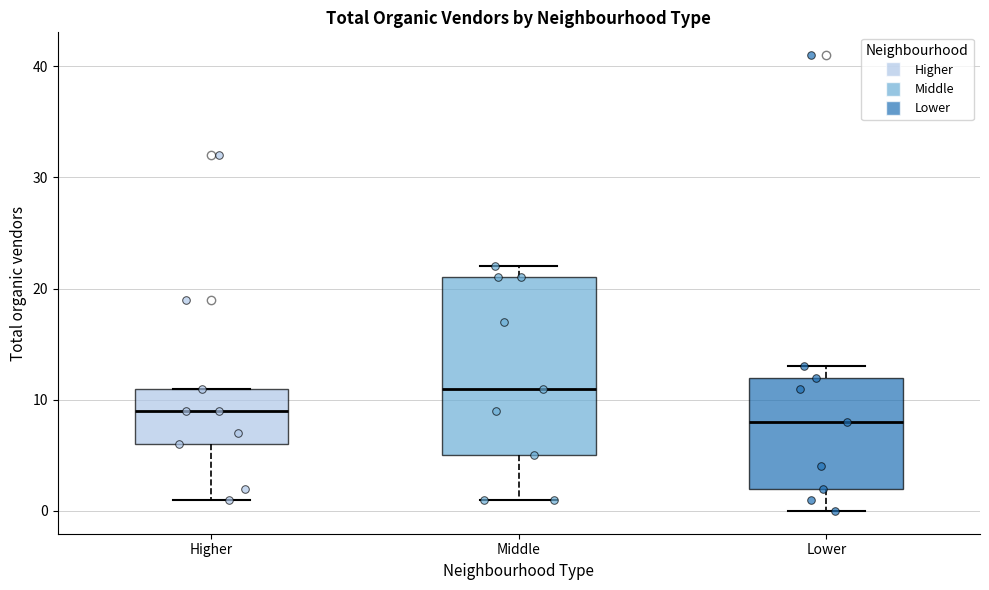

Reading left to right, transcribe this box plot: for each box, give where its median line is, the range the box spans, and where its two whiskers end, as read against the y-axis. The values are not printed on the chart, so give them approximately, as read against the axis.

Higher: median 9, box 6 to 11, whiskers 1 to 11
Middle: median 11, box 5 to 21, whiskers 1 to 22
Lower: median 8, box 2 to 12, whiskers 0 to 13